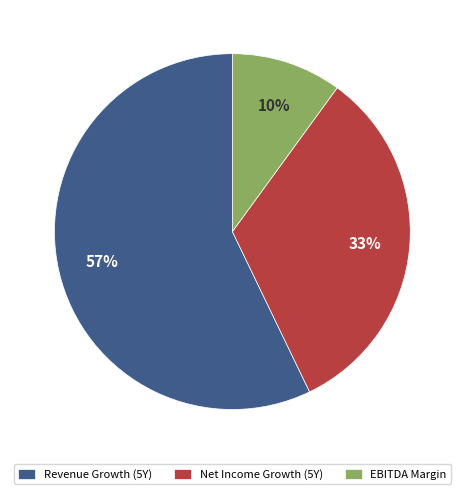

Rank the categories by value from lowest to highest.

EBITDA Margin, Net Income Growth (5Y), Revenue Growth (5Y)